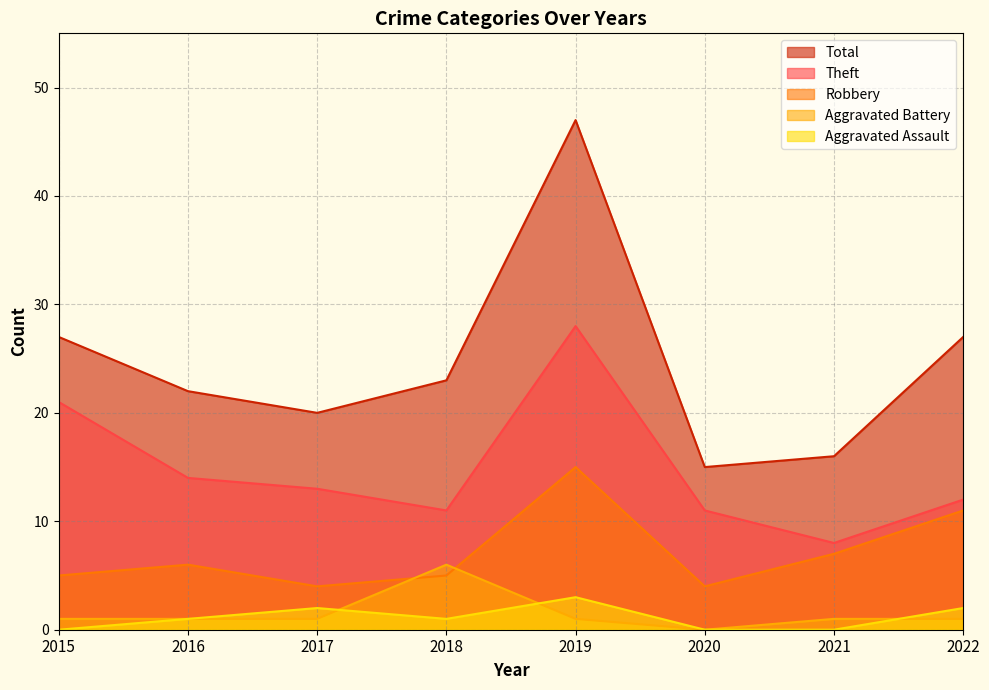

Reading right to left, what are all the values shown in this chart?

Aggravated Assault: 2022=2	2021=0	2020=0	2019=3	2018=1	2017=2	2016=1	2015=0
Aggravated Battery: 2022=1	2021=1	2020=0	2019=1	2018=6	2017=1	2016=1	2015=1
Robbery: 2022=11	2021=7	2020=4	2019=15	2018=5	2017=4	2016=6	2015=5
Theft: 2022=12	2021=8	2020=11	2019=28	2018=11	2017=13	2016=14	2015=21
Total: 2022=27	2021=16	2020=15	2019=47	2018=23	2017=20	2016=22	2015=27